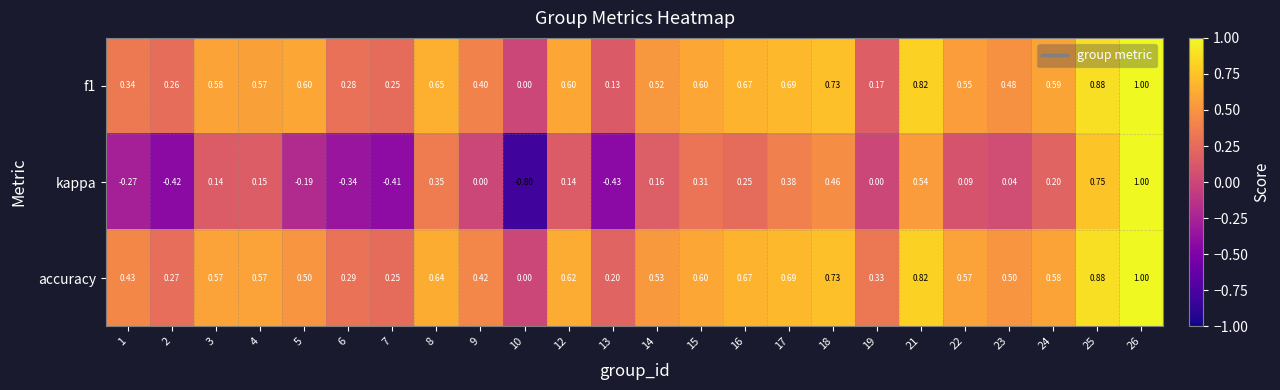

Which series has the largest total across all categories?

accuracy